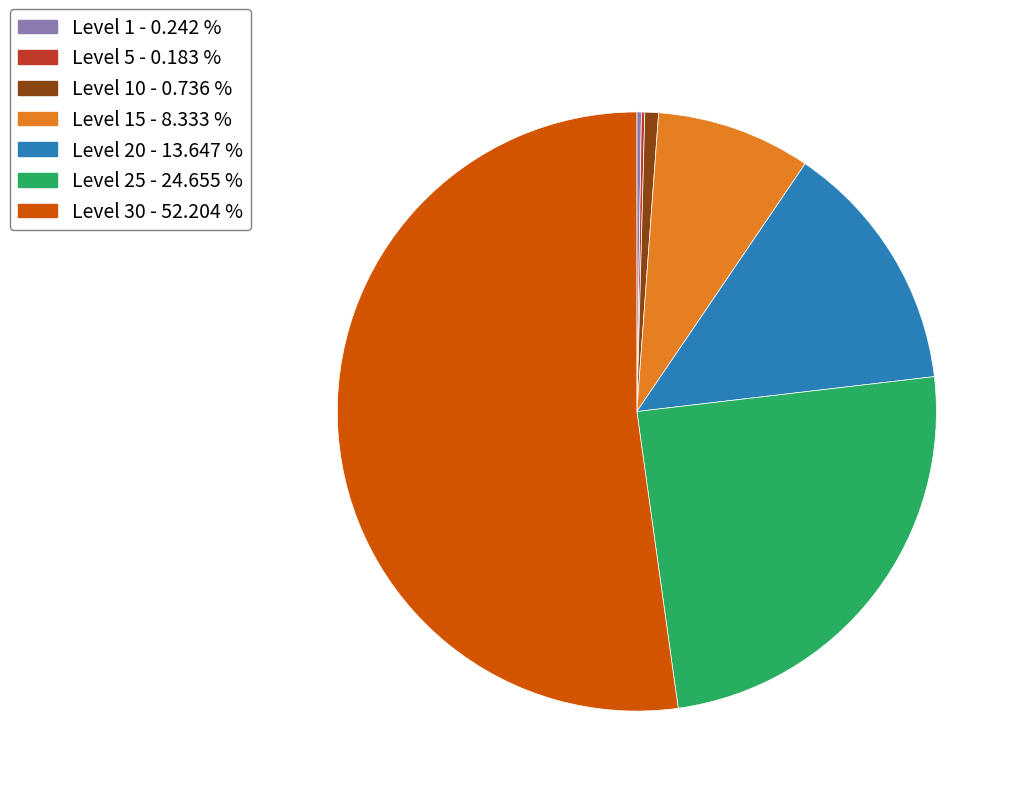

Is there a majority slice in this chart?

Yes